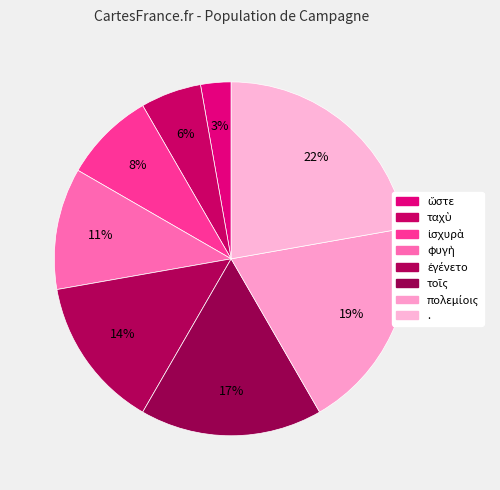

How many slices are in this pie chart?

8